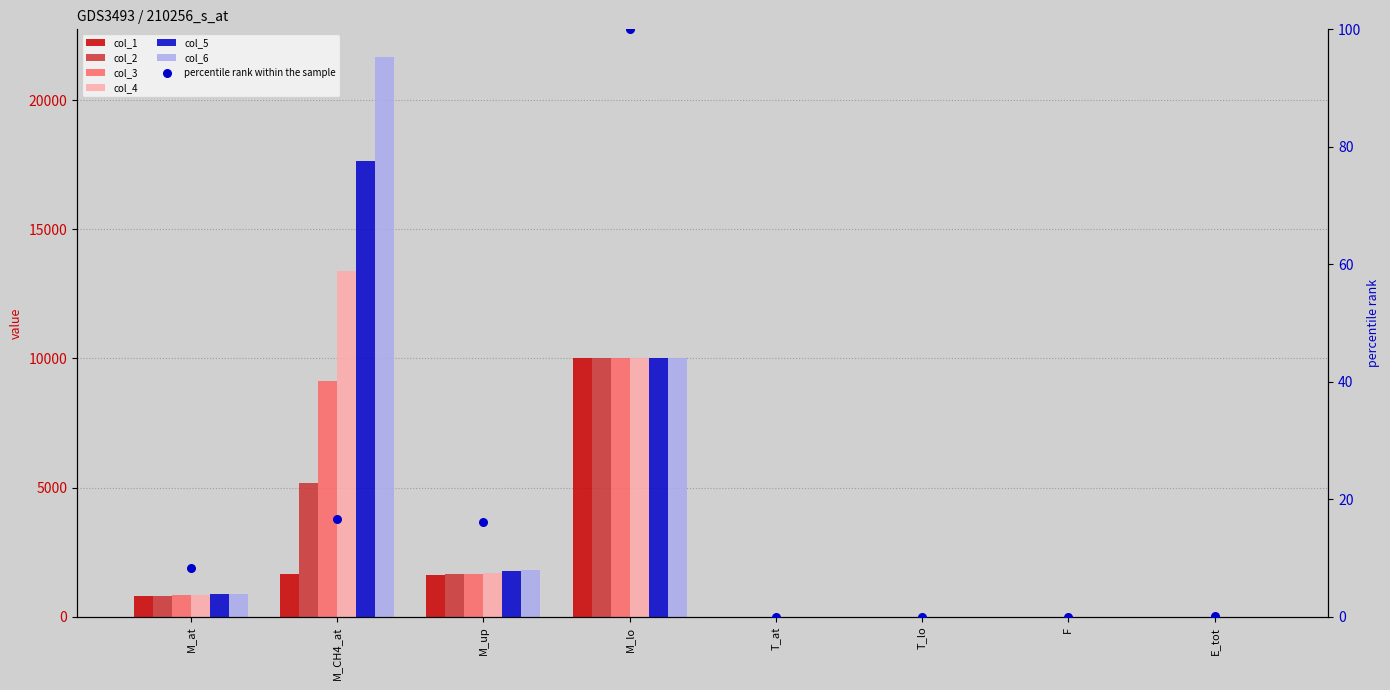

What is the total value across all series at T_at?

13.2